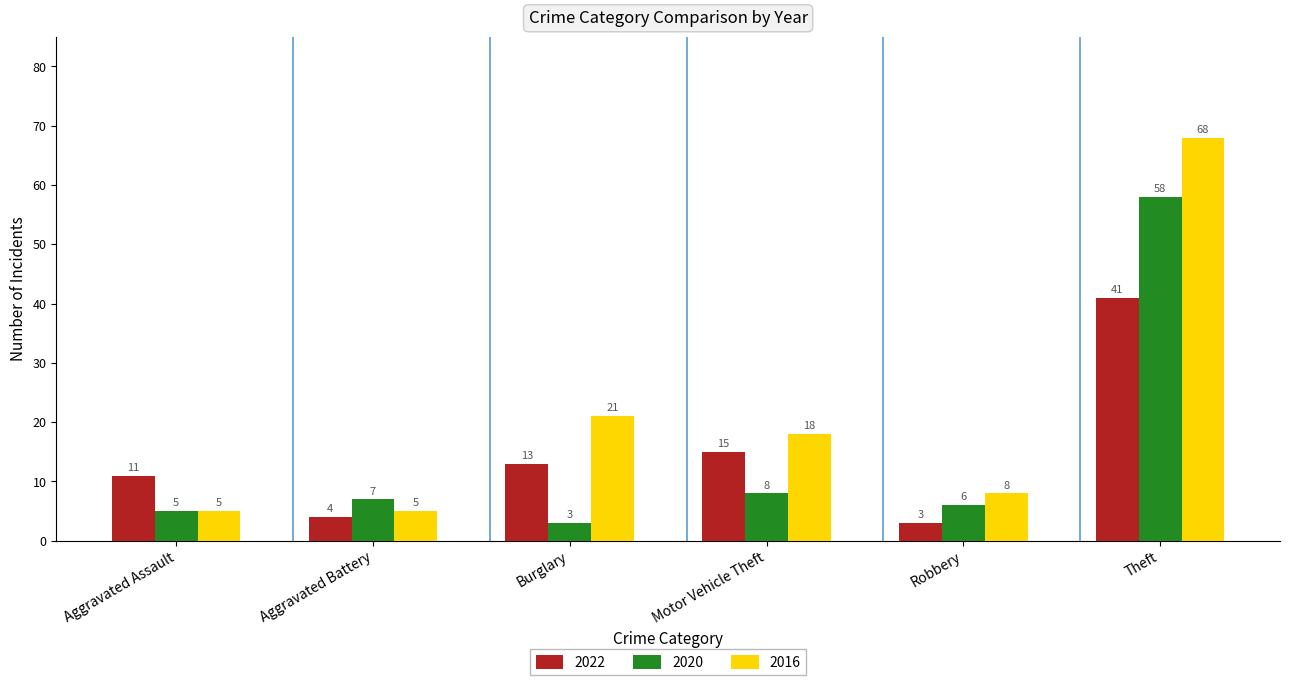

Does the chart contain stacked bars?

No